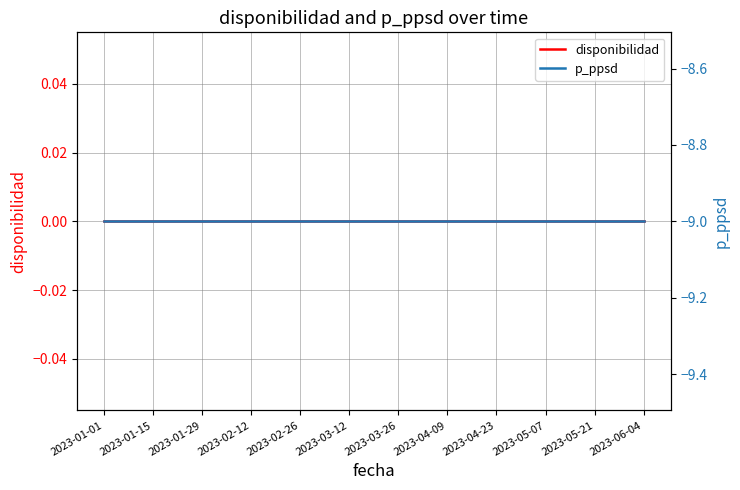

True or false: disponibilidad has more than 1 interior local peaks.

False